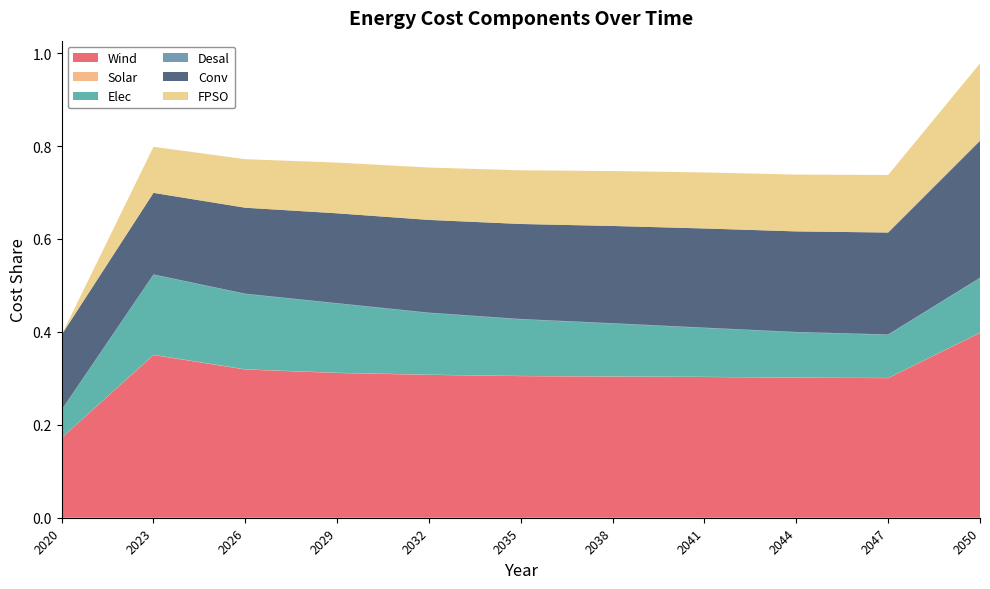

Reading left to right, extract all data points from this chart.

Wind: 0.2	0.4	0.3	0.3	0.3	0.3	0.3	0.3	0.3	0.3	0.4
Solar: 0.0	0.0	0.0	0.0	0.0	0.0	0.0	0.0	0.0	0.0	0.0
Elec: 0.1	0.2	0.2	0.1	0.1	0.1	0.1	0.1	0.1	0.1	0.1
Desal: 0.0	0.0	0.0	0.0	0.0	0.0	0.0	0.0	0.0	0.0	0.0
Conv: 0.2	0.2	0.2	0.2	0.2	0.2	0.2	0.2	0.2	0.2	0.3
FPSO: 0.0	0.1	0.1	0.1	0.1	0.1	0.1	0.1	0.1	0.1	0.2